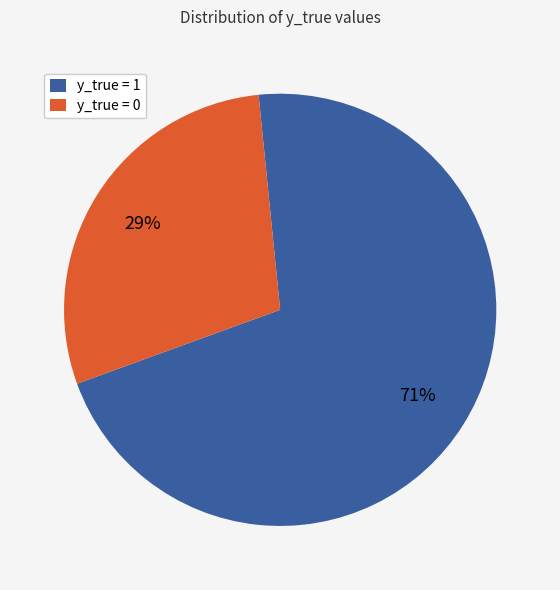

Which has a higher value, y_true = 0 or y_true = 1?

y_true = 1